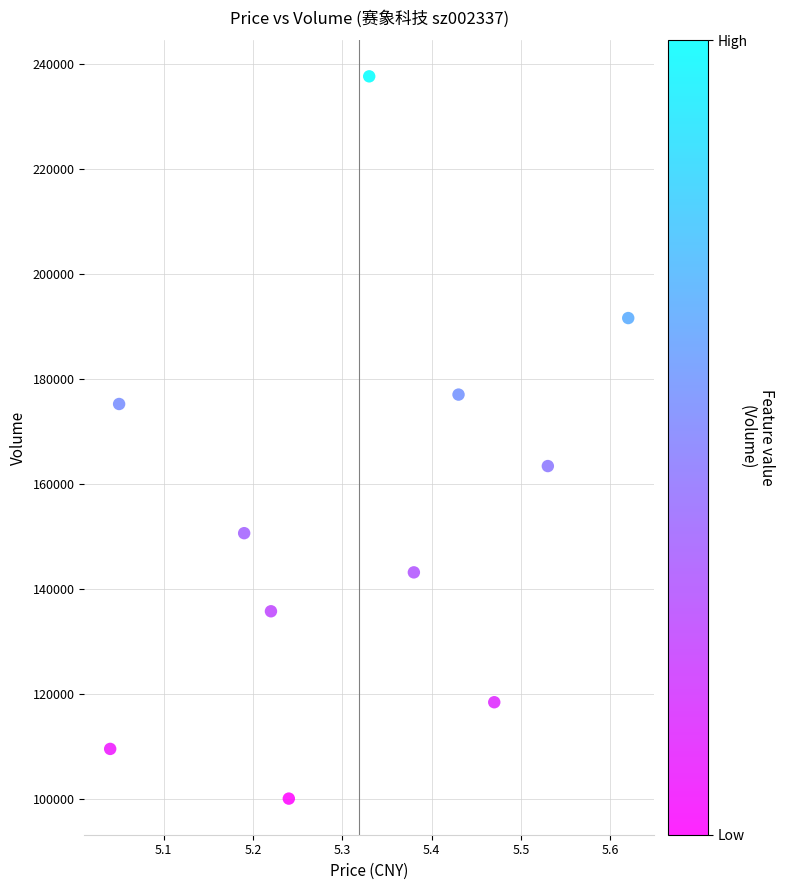

What is the average Y value?

154803